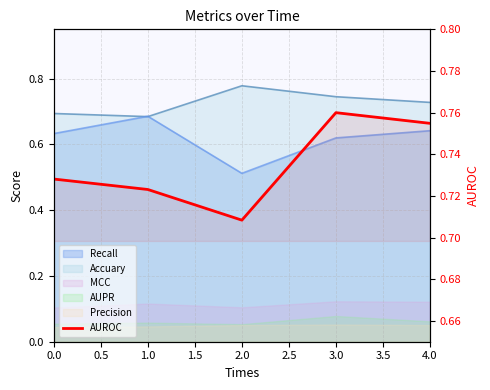

Count the values in the range 0 to 1.

5